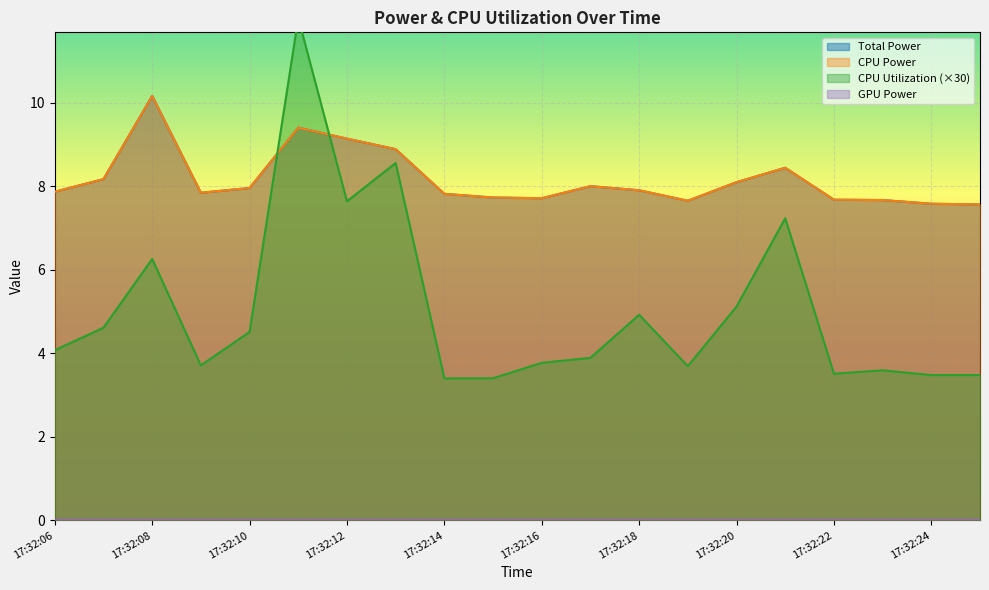

Rank the series at 17:32:16 from highest to lowest value.

Total Power, CPU Power, CPU Utilization